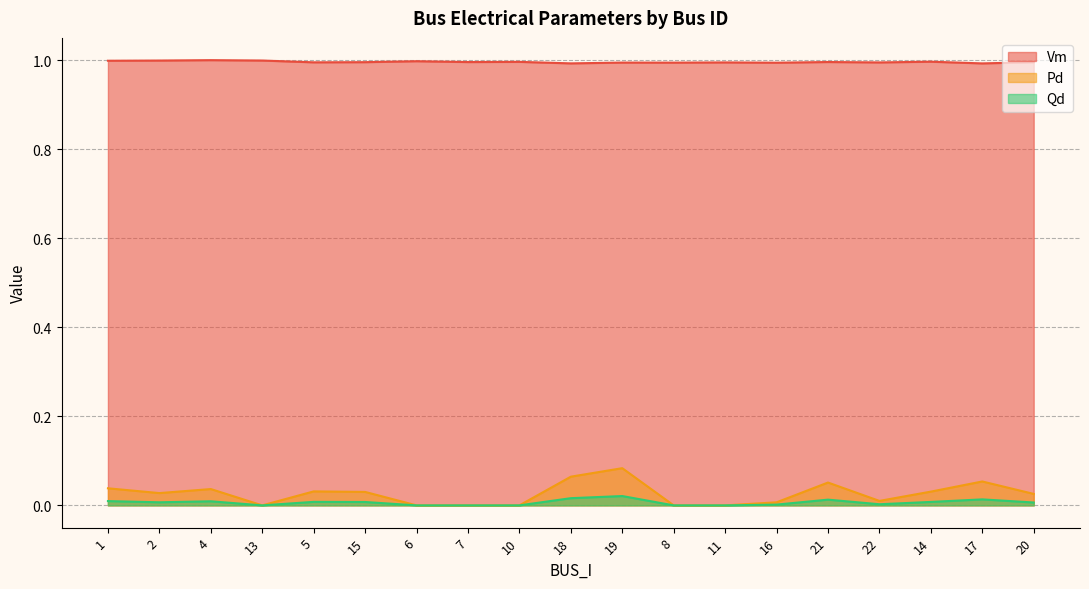

How many data points does each series have?

19